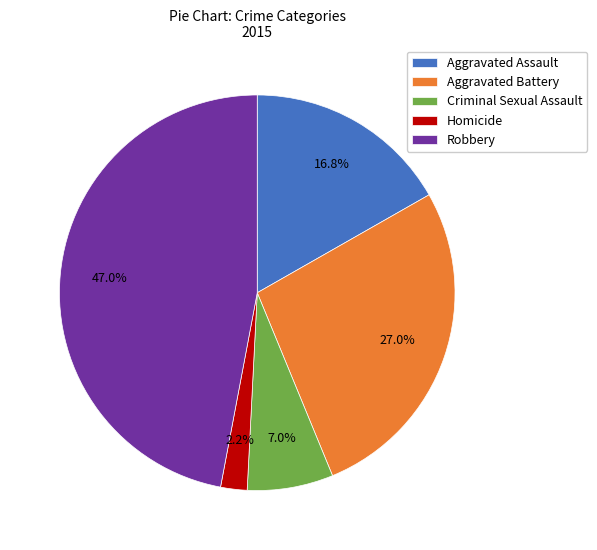

Between Aggravated Assault and Robbery, which is larger?

Robbery